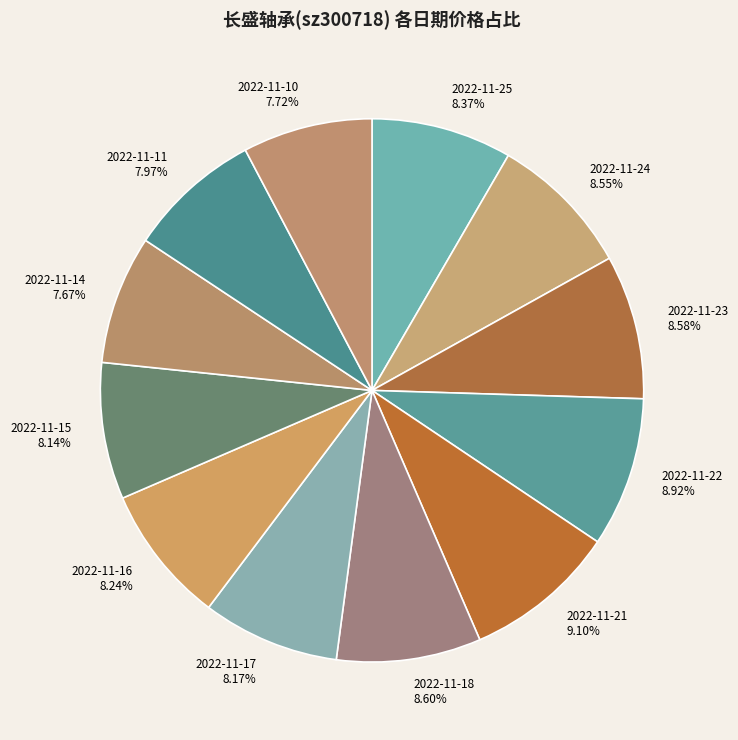

True or false: 2022-11-25 accounts for 2% of the total.

False